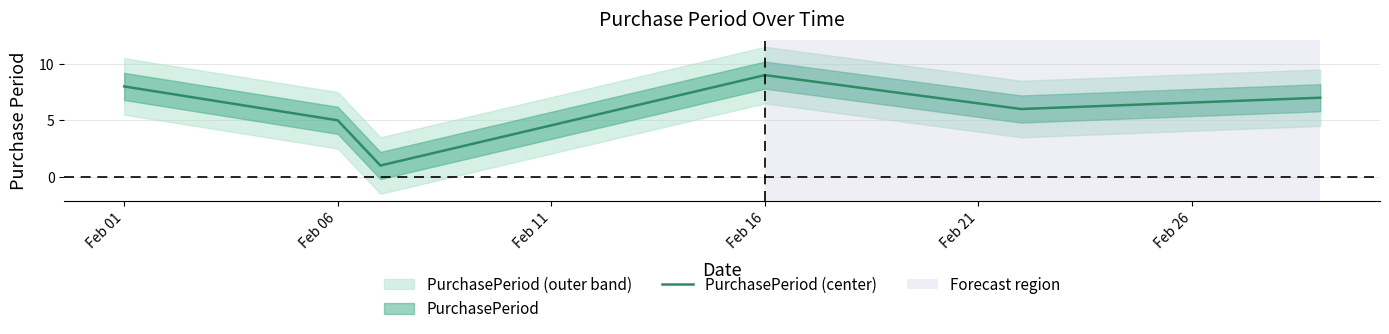

How many values are between 5 and 8?

4